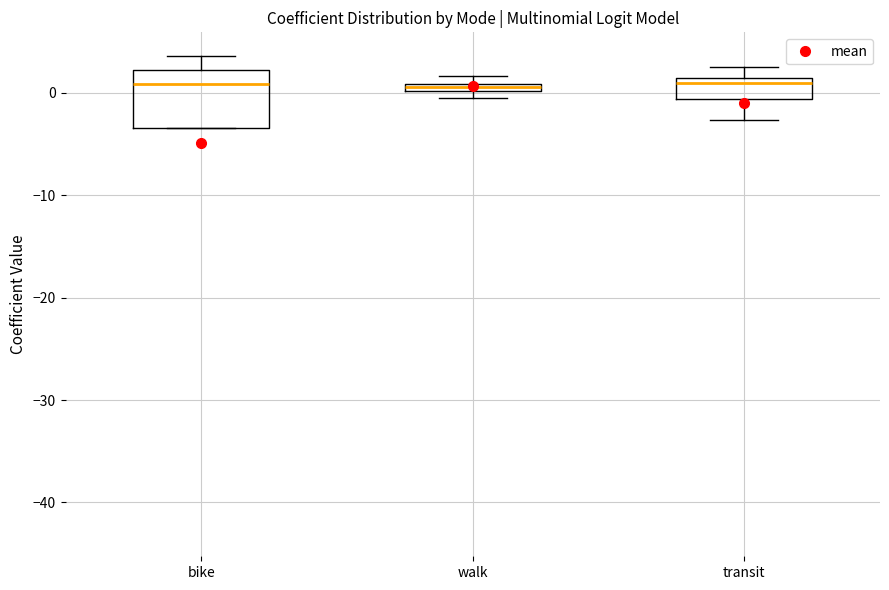

Which box is the tallest, from its lower edge to its upper edge?

bike